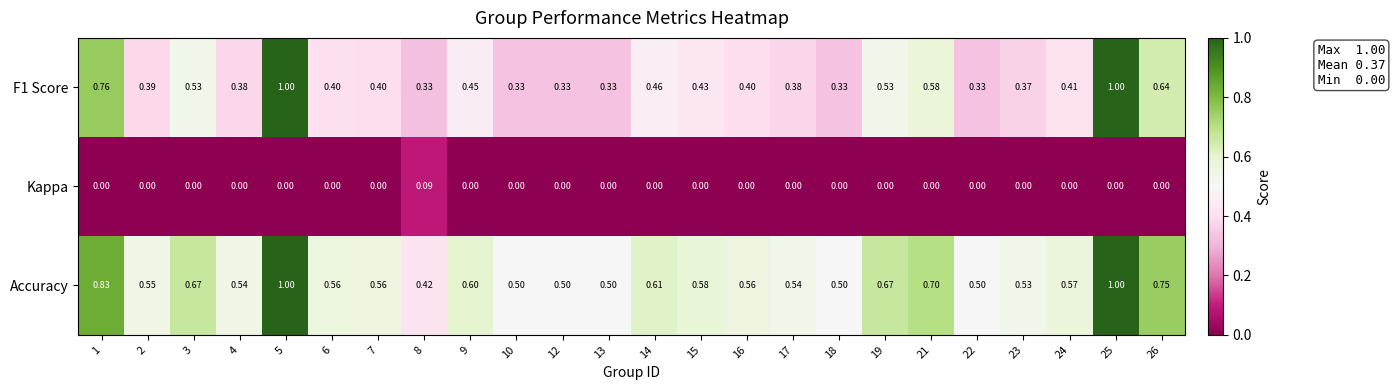

Which series changed the most between 5 and 14?

F1 Score